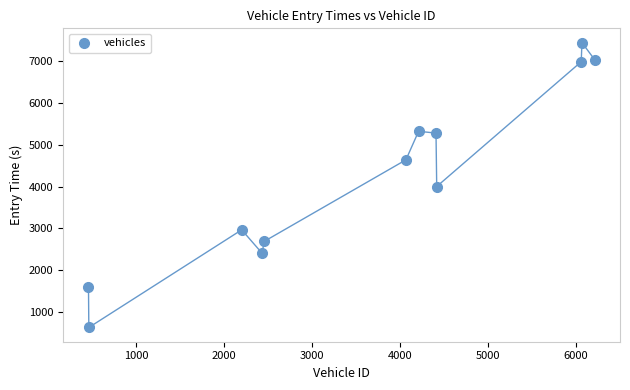

What is the range of Y values (max minus min)?

6789.5